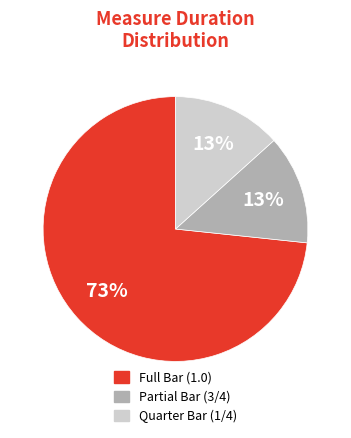

Is the sum of Quarter Bar (1/4) and Full Bar (1.0) greater than half?

Yes